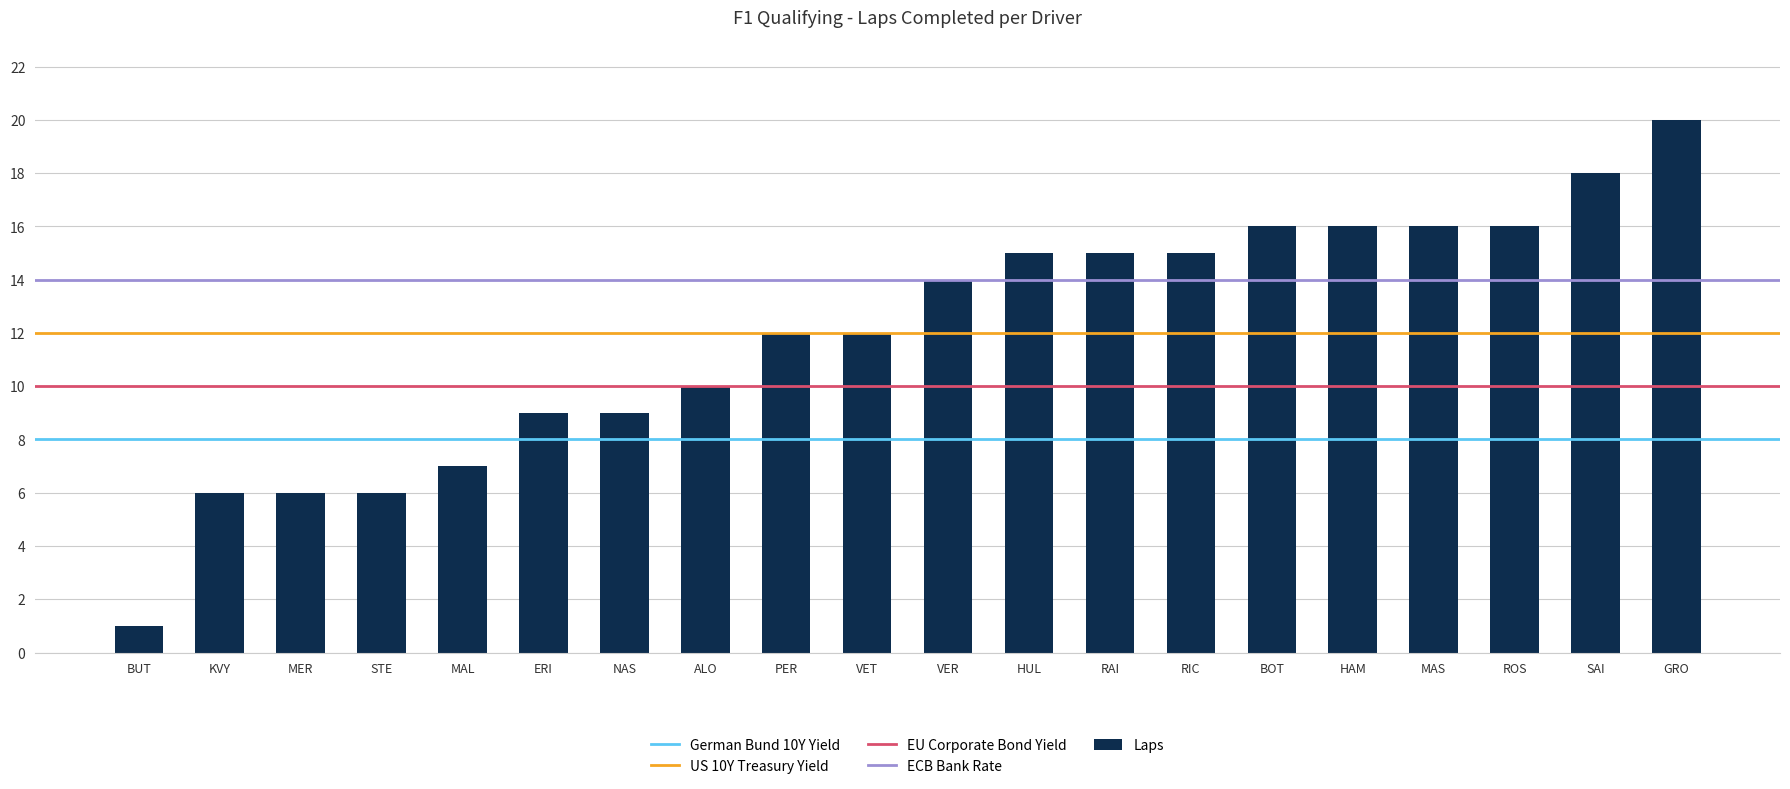

What is the greatest value displayed?

20